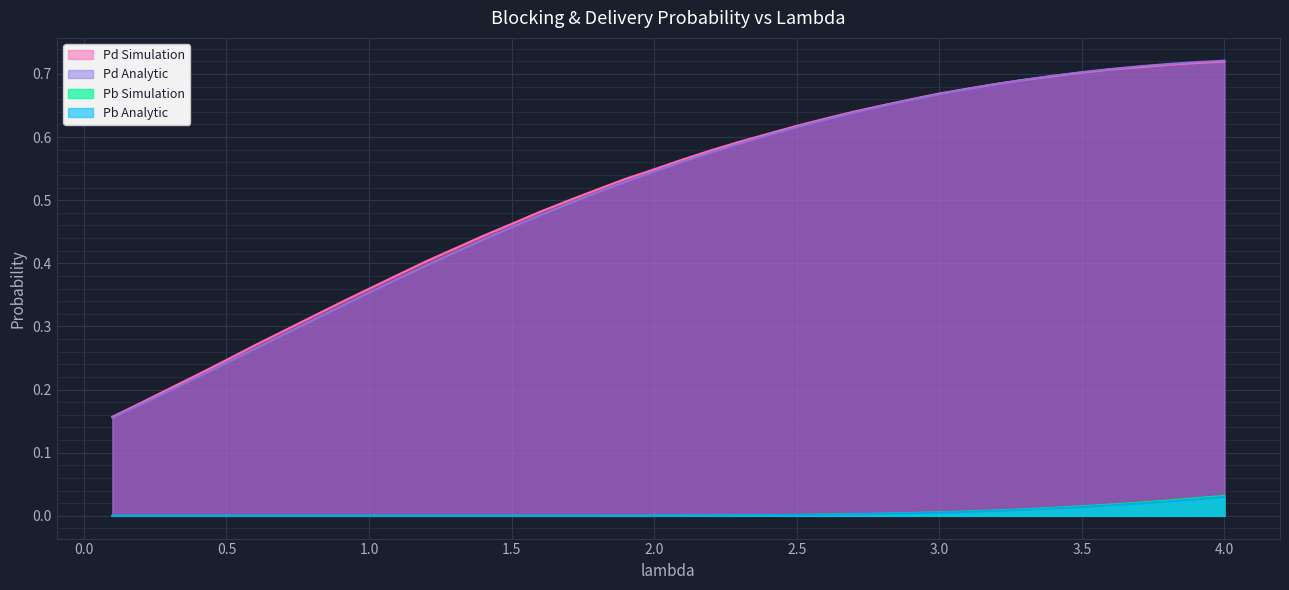

What is the label of the 19th point from the left?

1.9